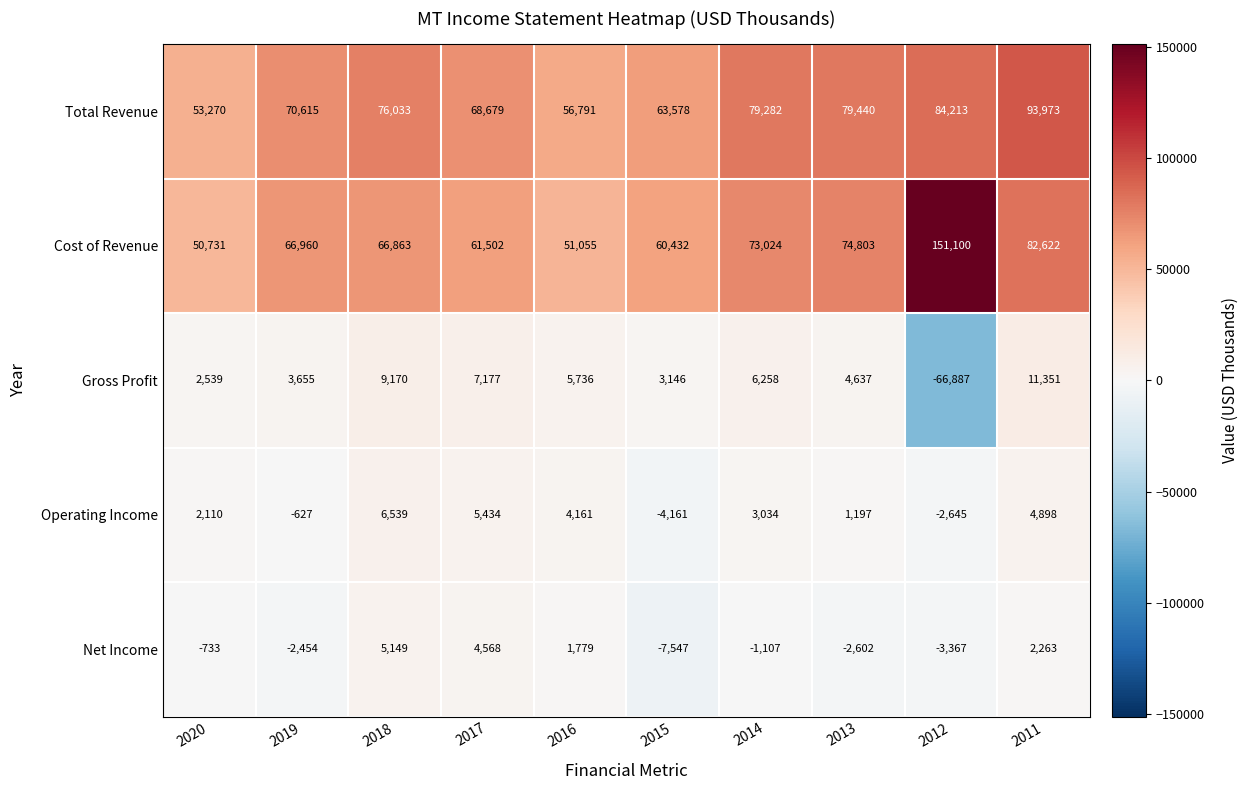

How many values in the Total Revenue series are below 76033?

5